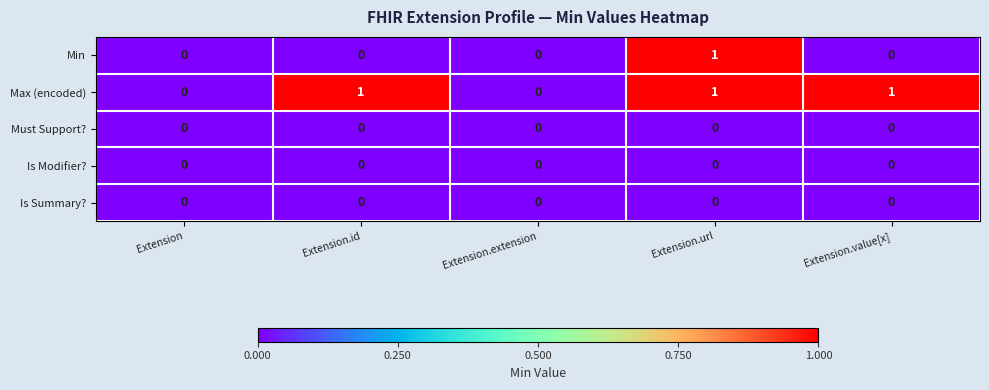

Which series has the largest total across all categories?

Max (encoded)